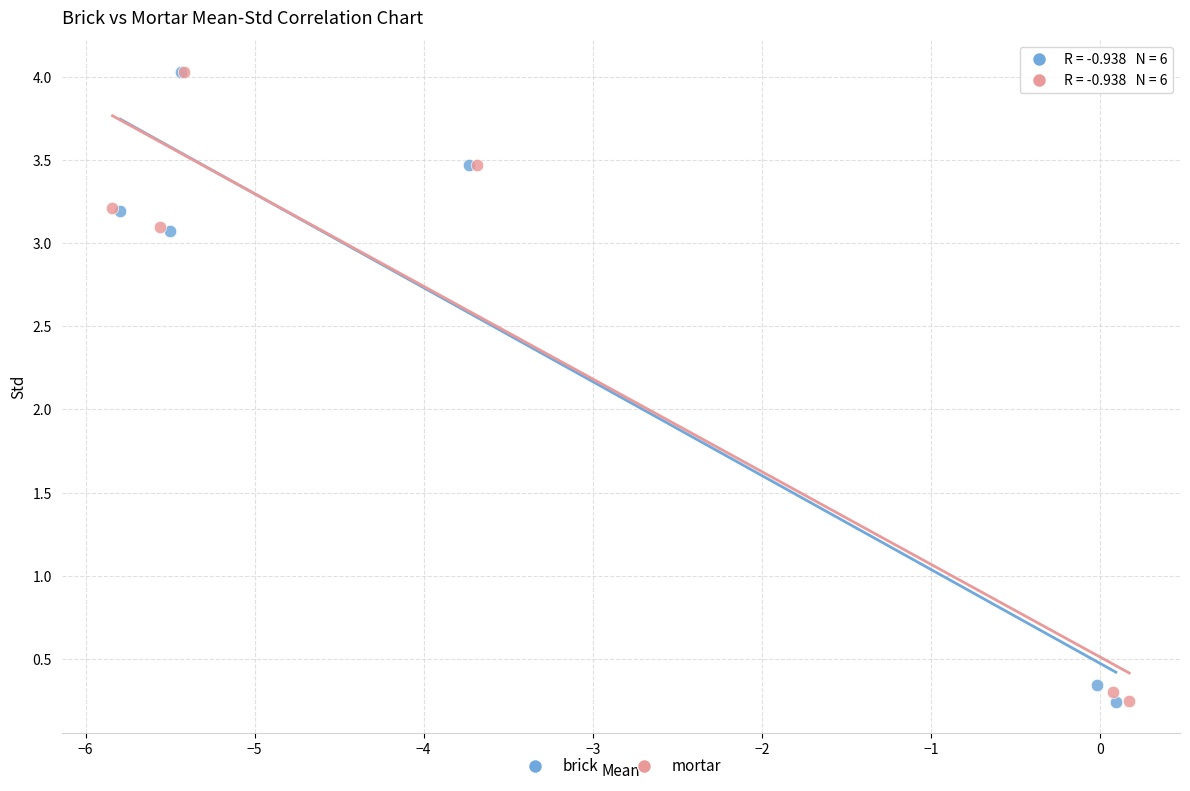

Which series has the largest Y range (max minus min)?

brick